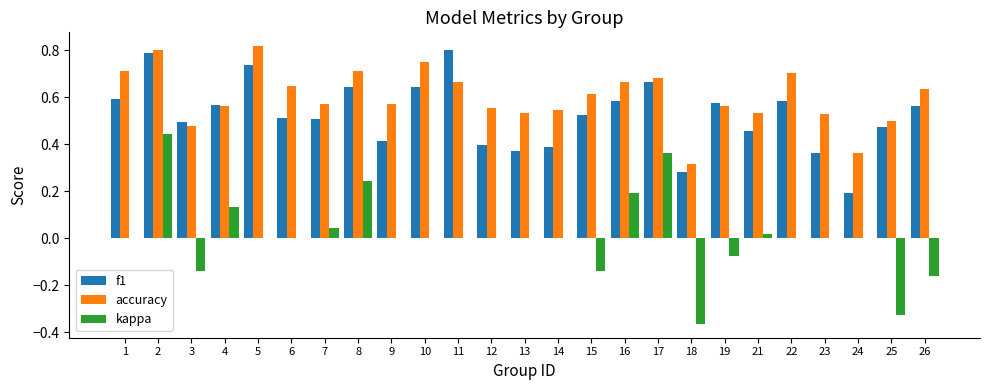

Between 3 and 15, which series saw the biggest shift?

accuracy